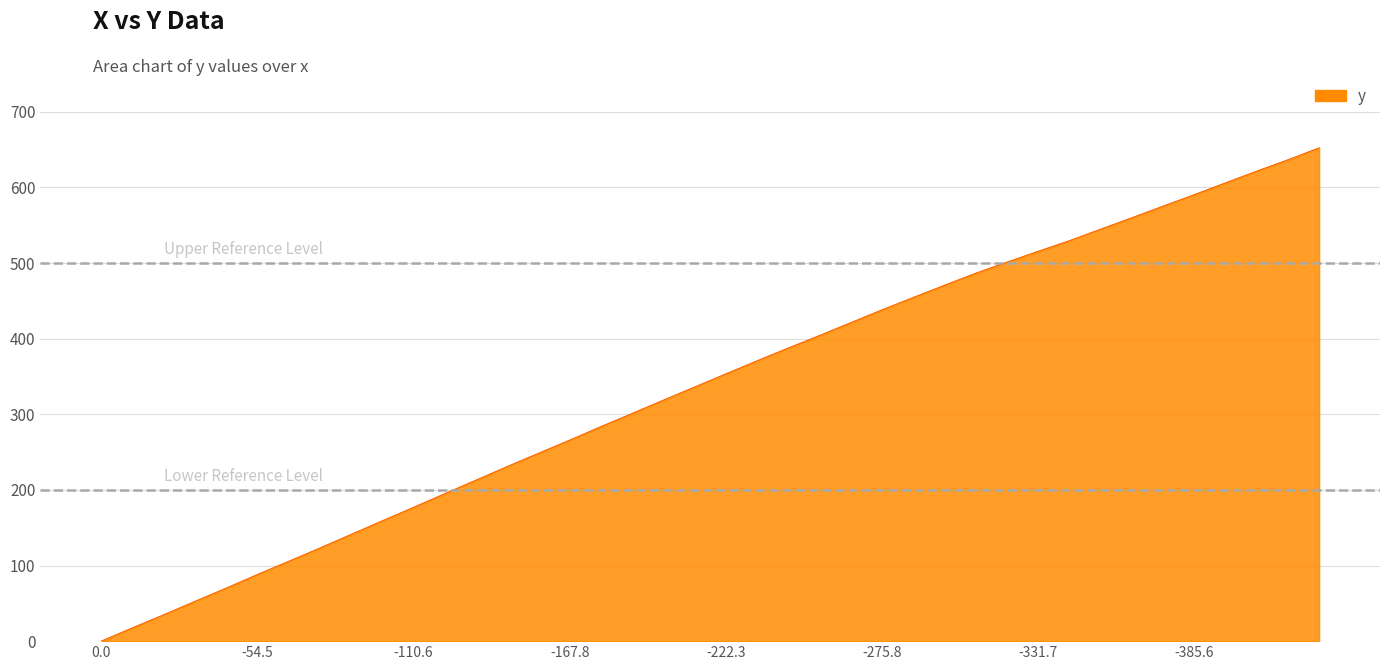

What is the maximum value shown in the chart?

652.3